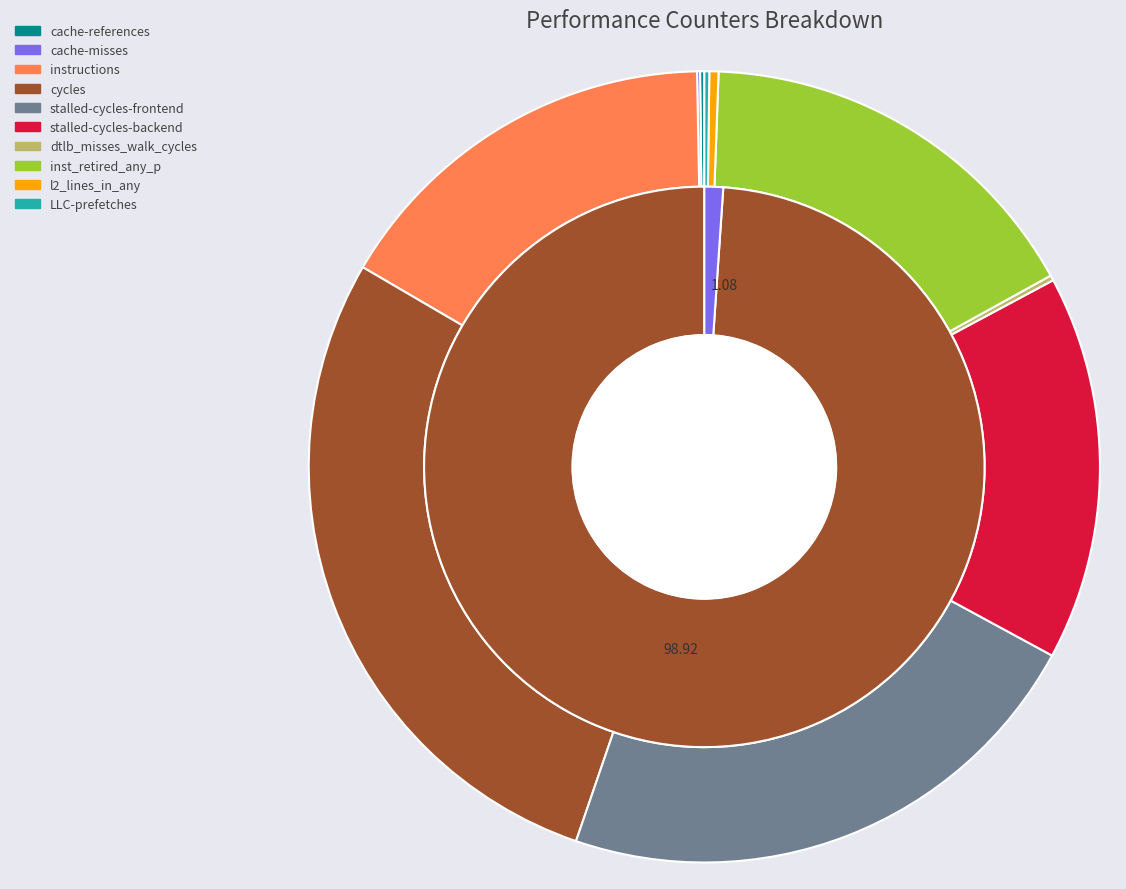

To the nearest percent, what is the difference between the largest and smallest slice percentages?

28%